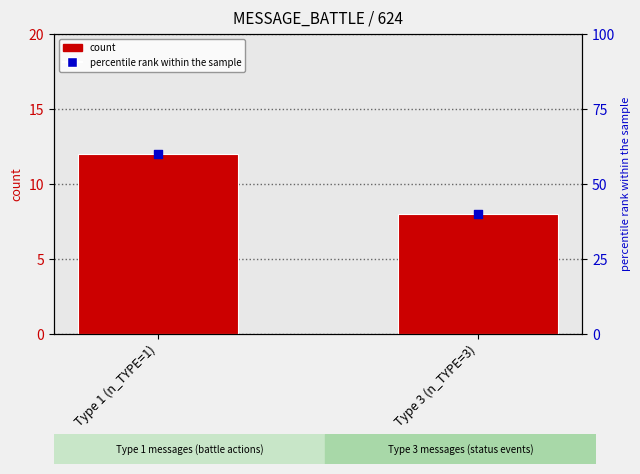

Which series reaches the minimum Y coordinate?

count